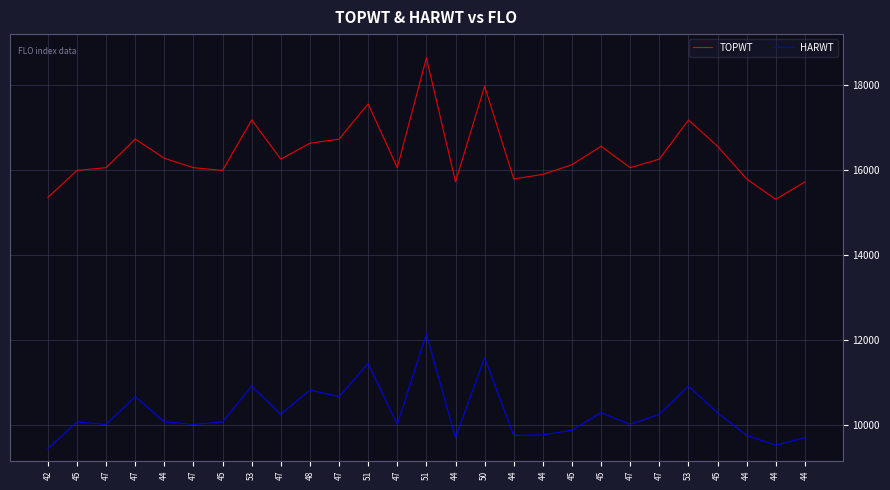

Is this an area chart (filled region under the line)?

No